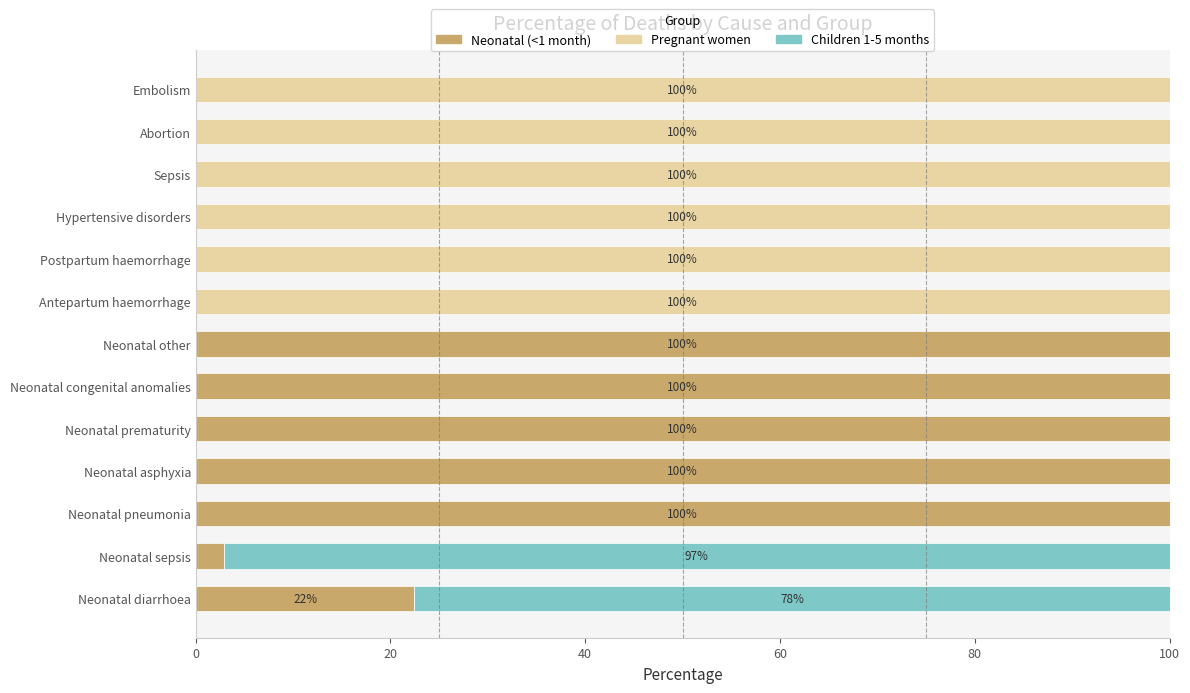

What is the total value across all series at Antepartum haemorrhage?

100.0